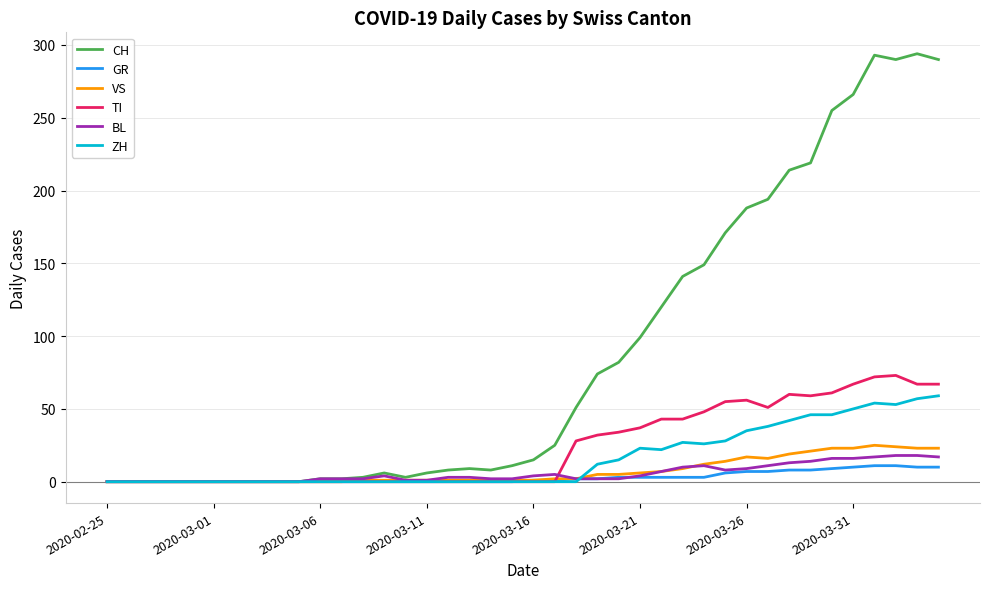

What is the maximum value shown in the chart?

294